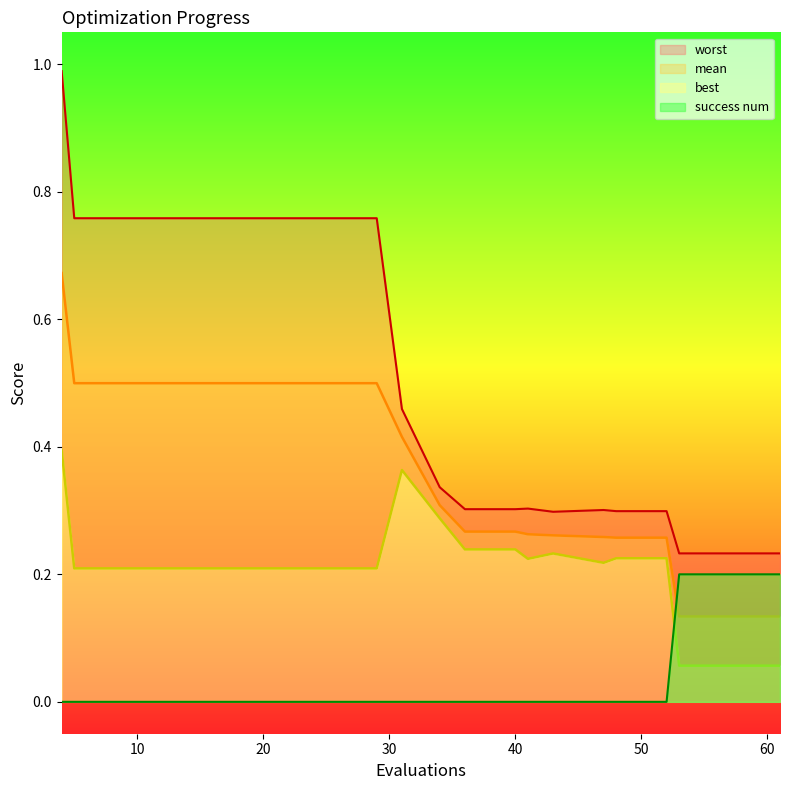

Which series has the widest spread of values?

worst